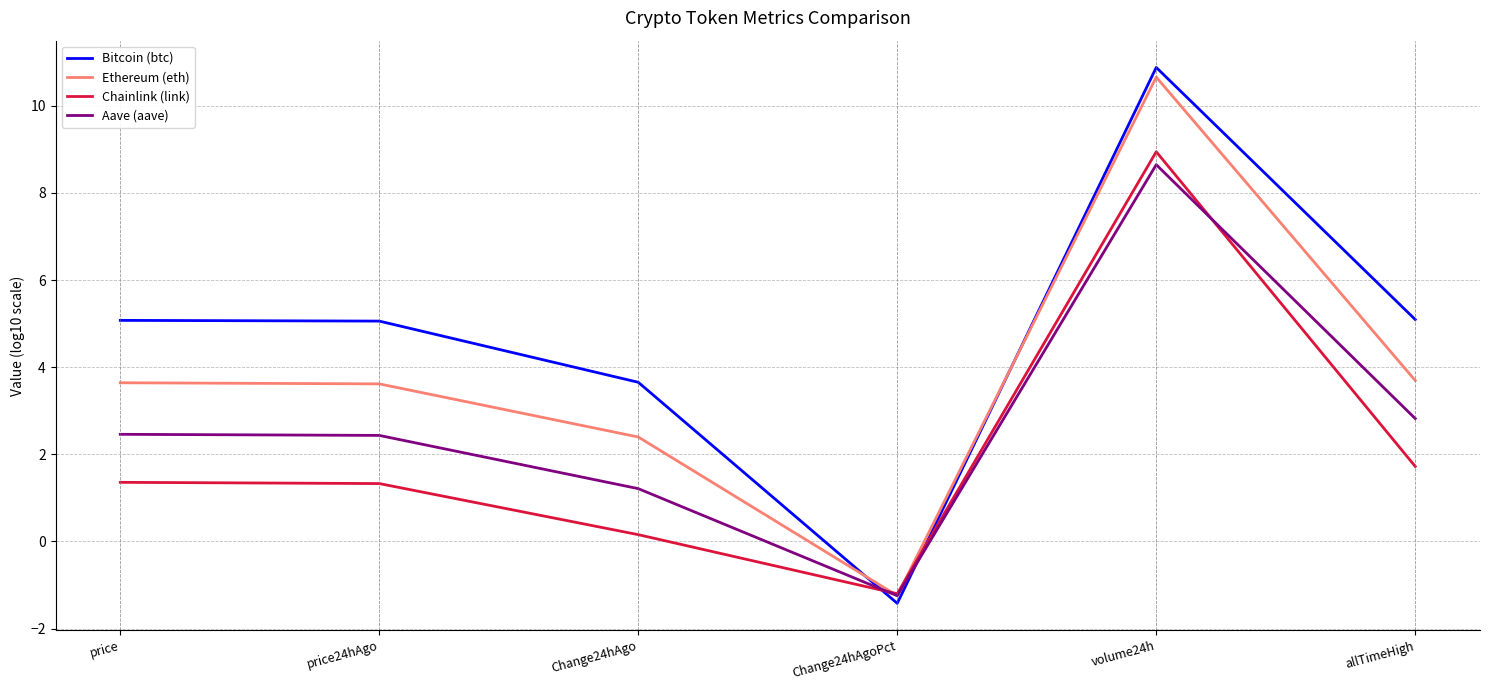

At which category is the sum across all series the highest?

volume24h